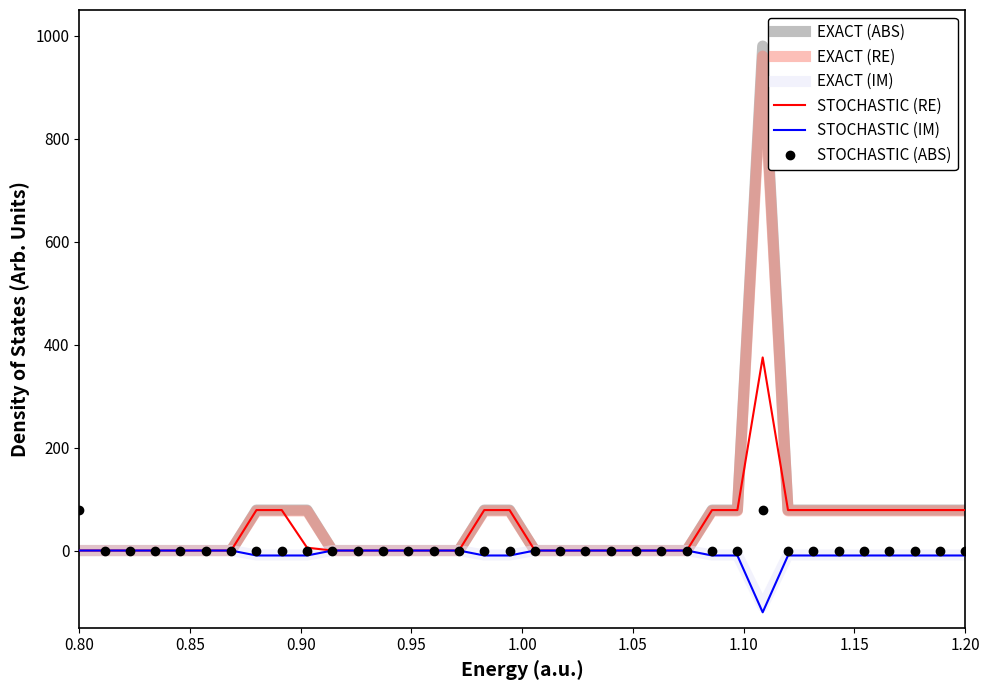

Which series has the widest spread of values?

EXACT (ABS)